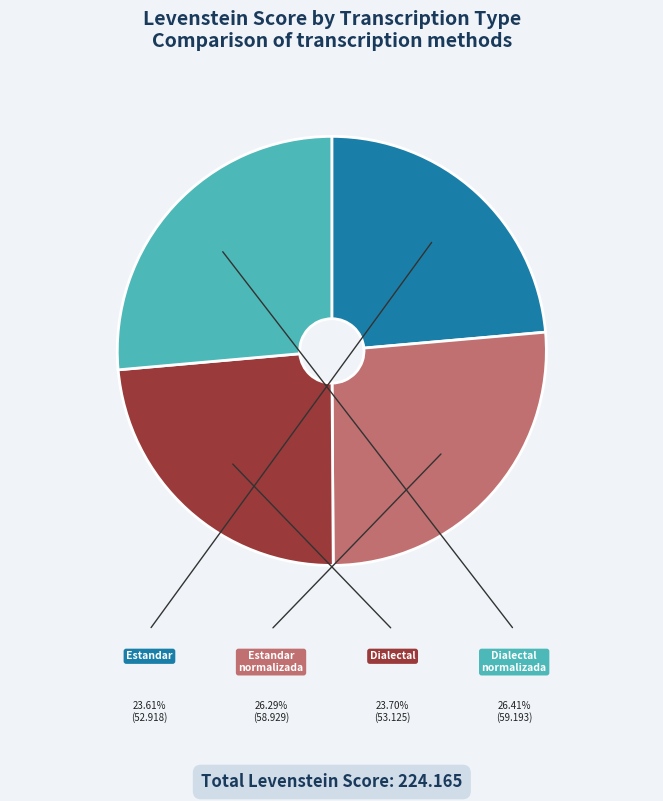

Does any single category account for the majority?

No